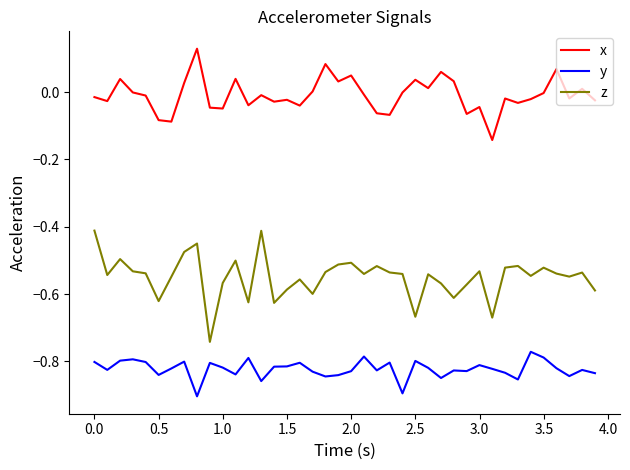

Is this an area chart (filled region under the line)?

No